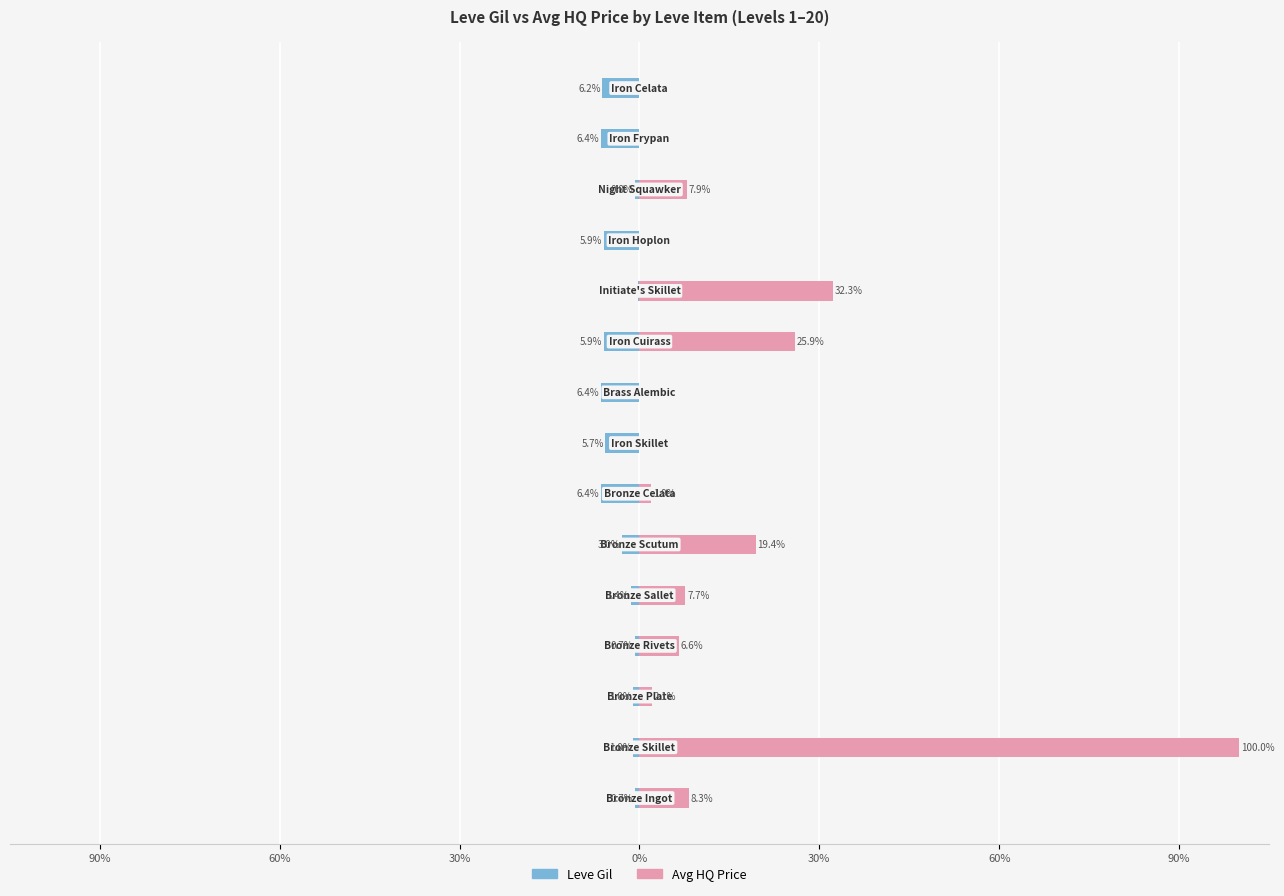

What is the sum of all Leve Gil values?

-51.7